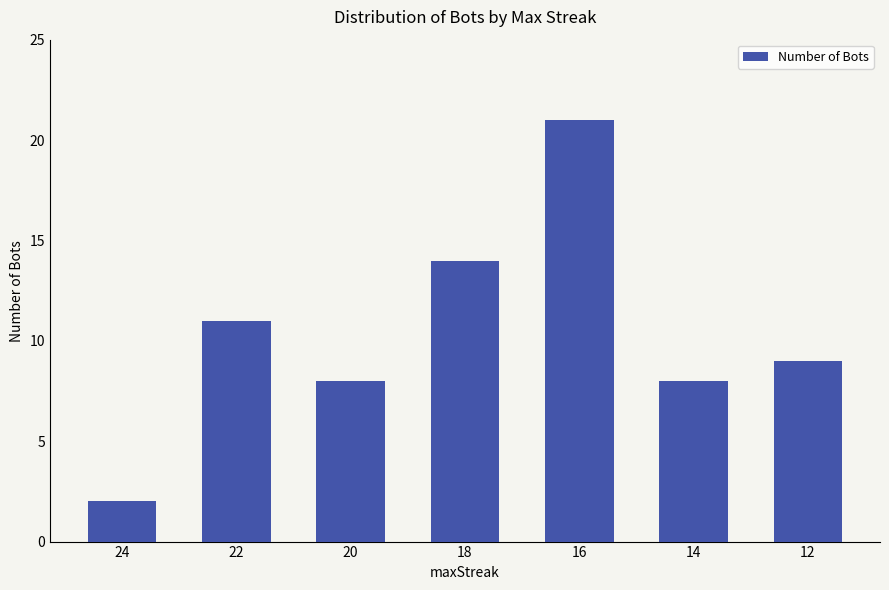

What is the sum of all values?

73